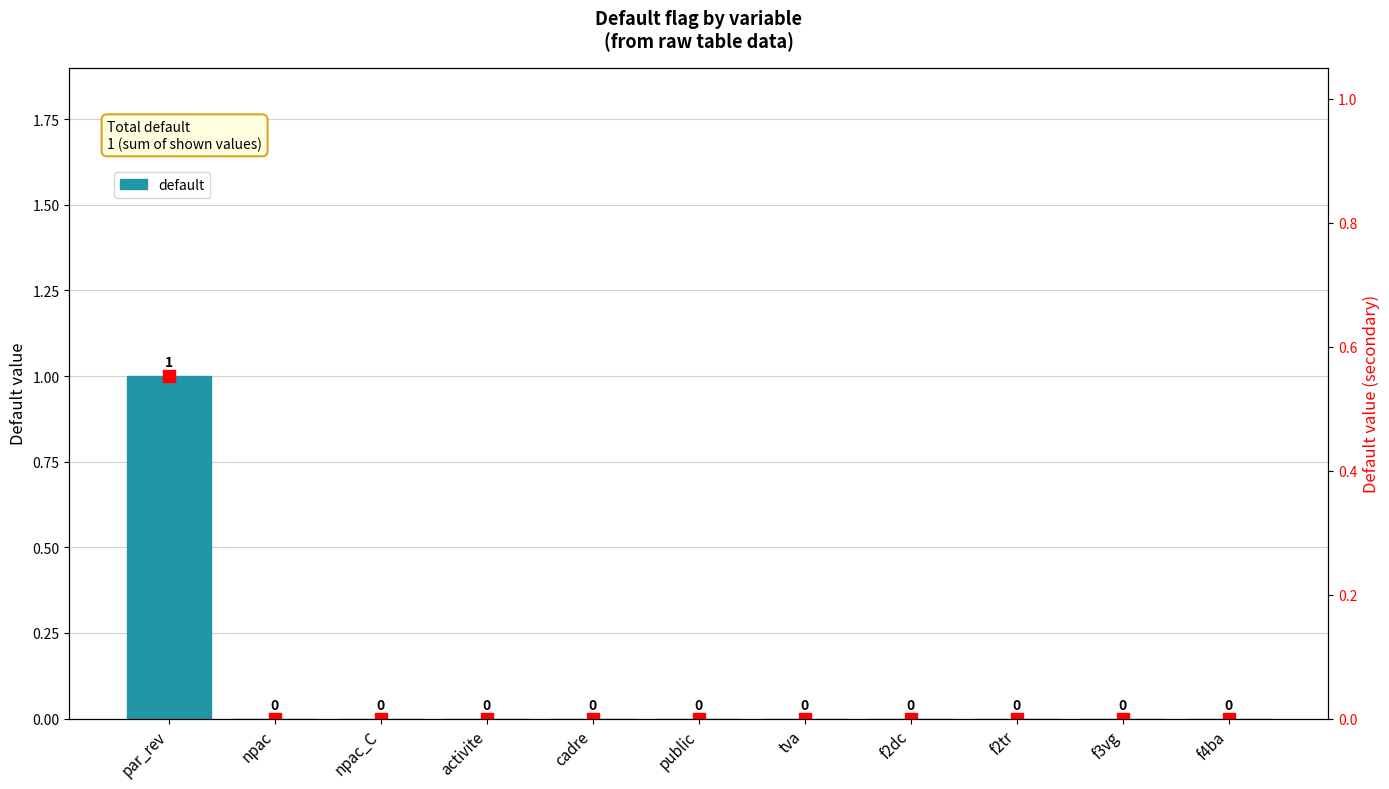

Reading left to right, what are all the values shown in this chart?

1	0	0	0	0	0	0	0	0	0	0